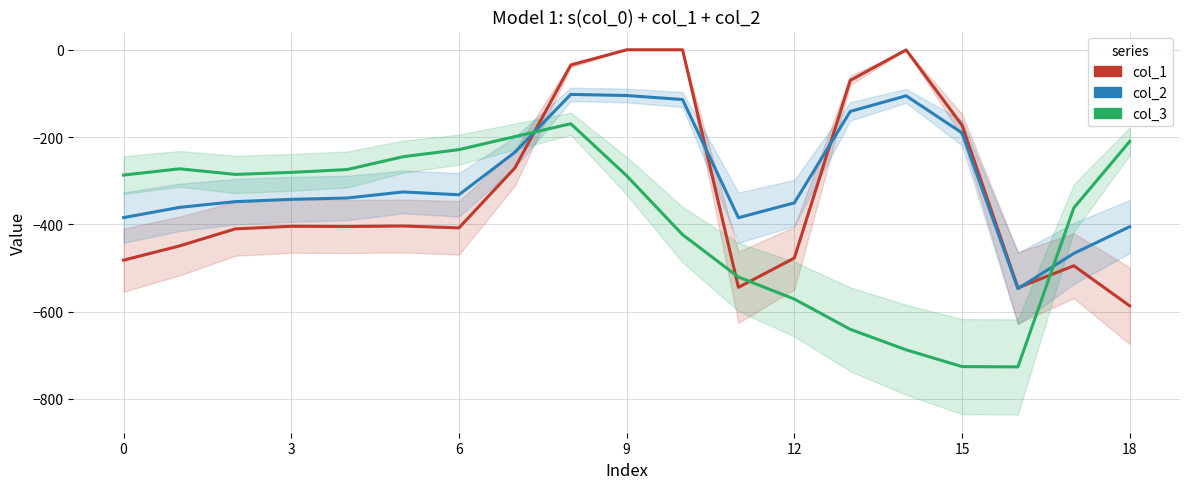

Does the chart have visible grid lines?

Yes